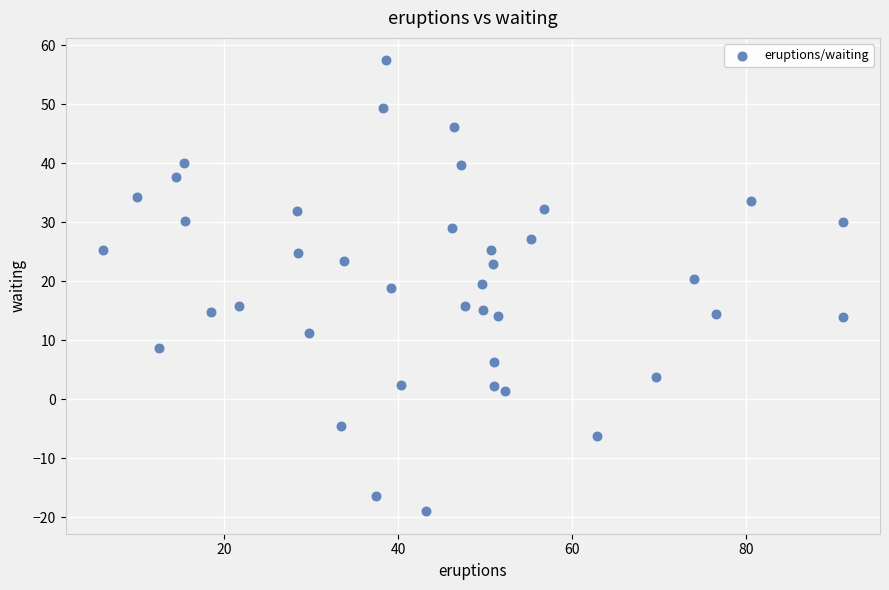

What is the range of Y values (max minus min)?

76.4